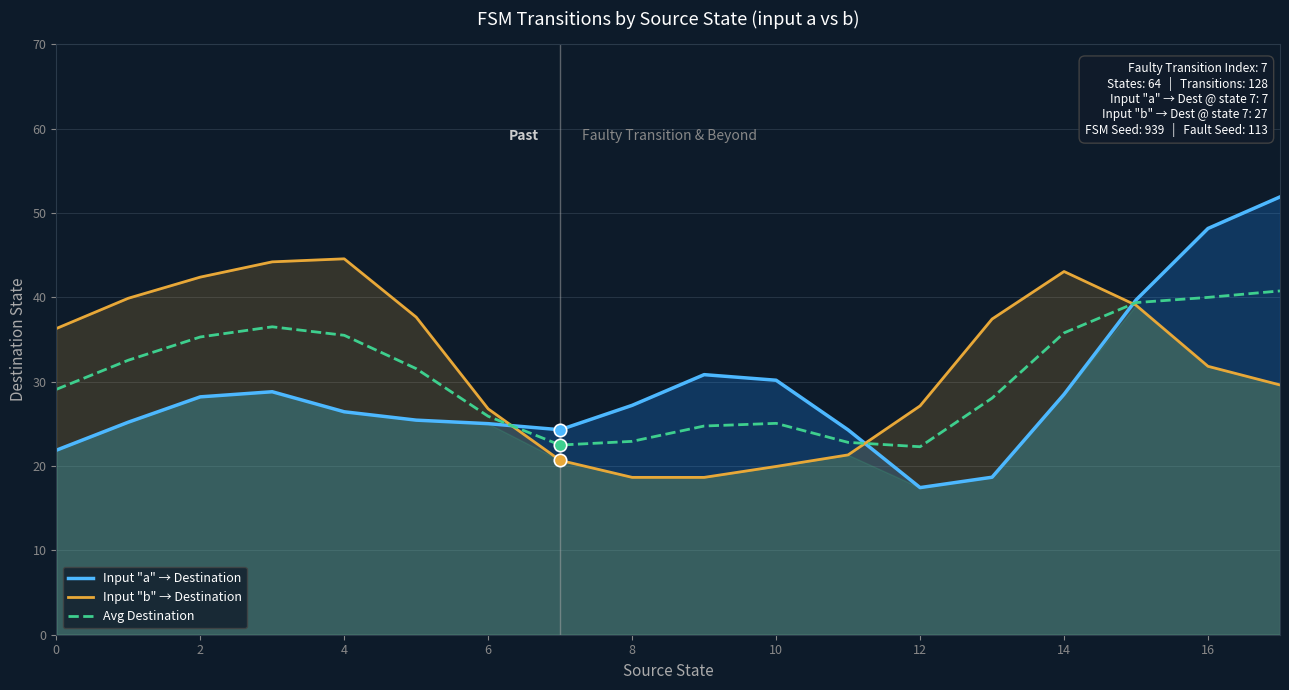

Which series has the widest spread of Y values?

Input "a" → Destination